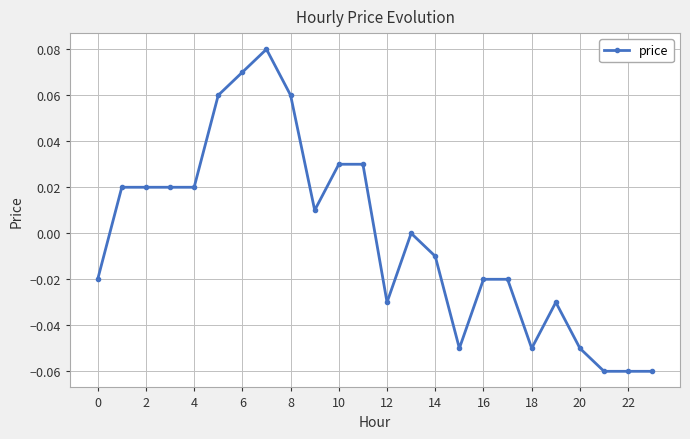

How many lines are shown in the chart?

1